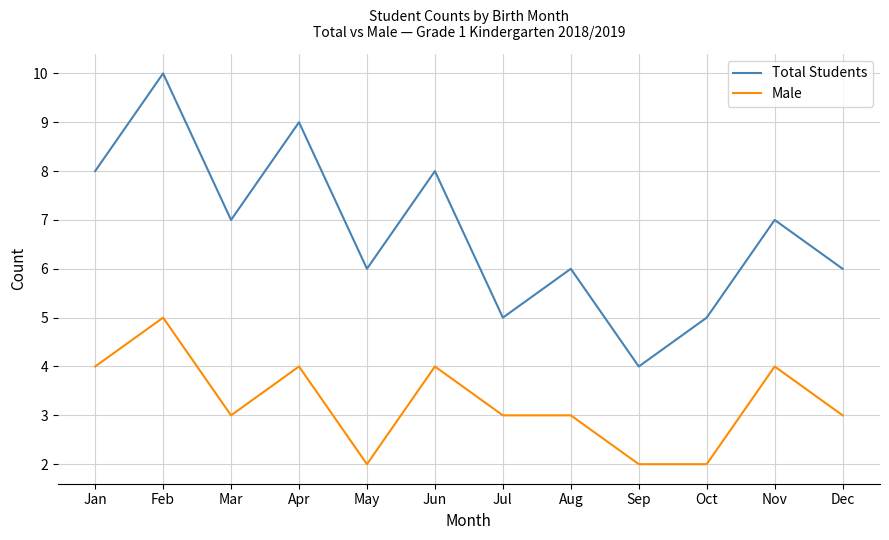

Which label corresponds to the largest value in the chart?

Feb